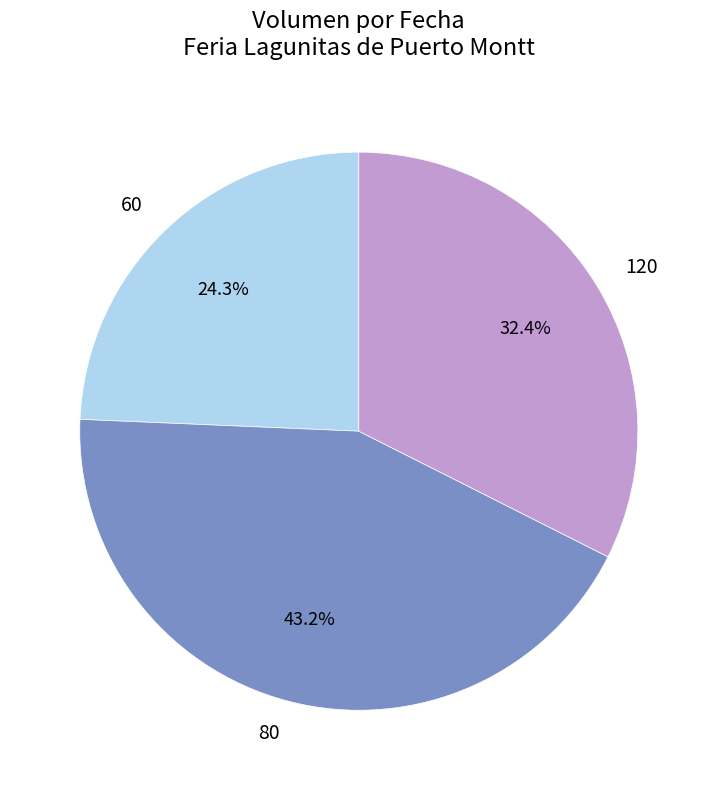

Which category has the biggest portion of the pie?

80